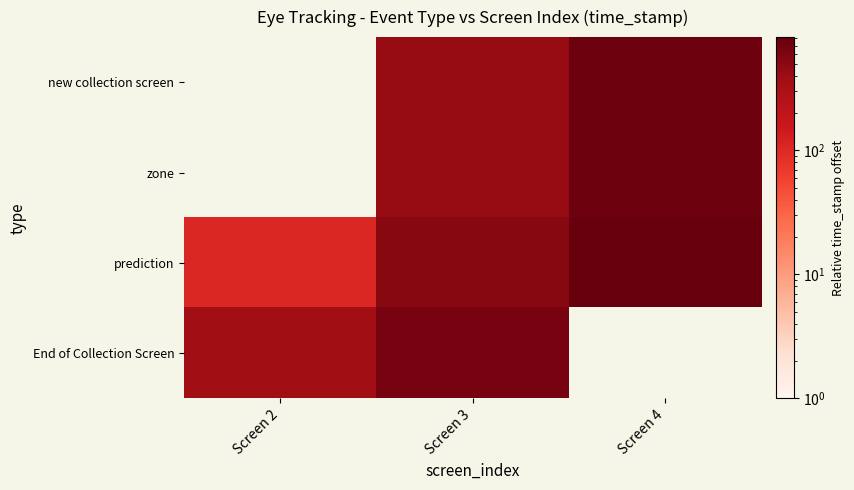

Rank the series by their maximum value, from lowest to highest.

End of Collection Screen, new collection screen, zone, prediction